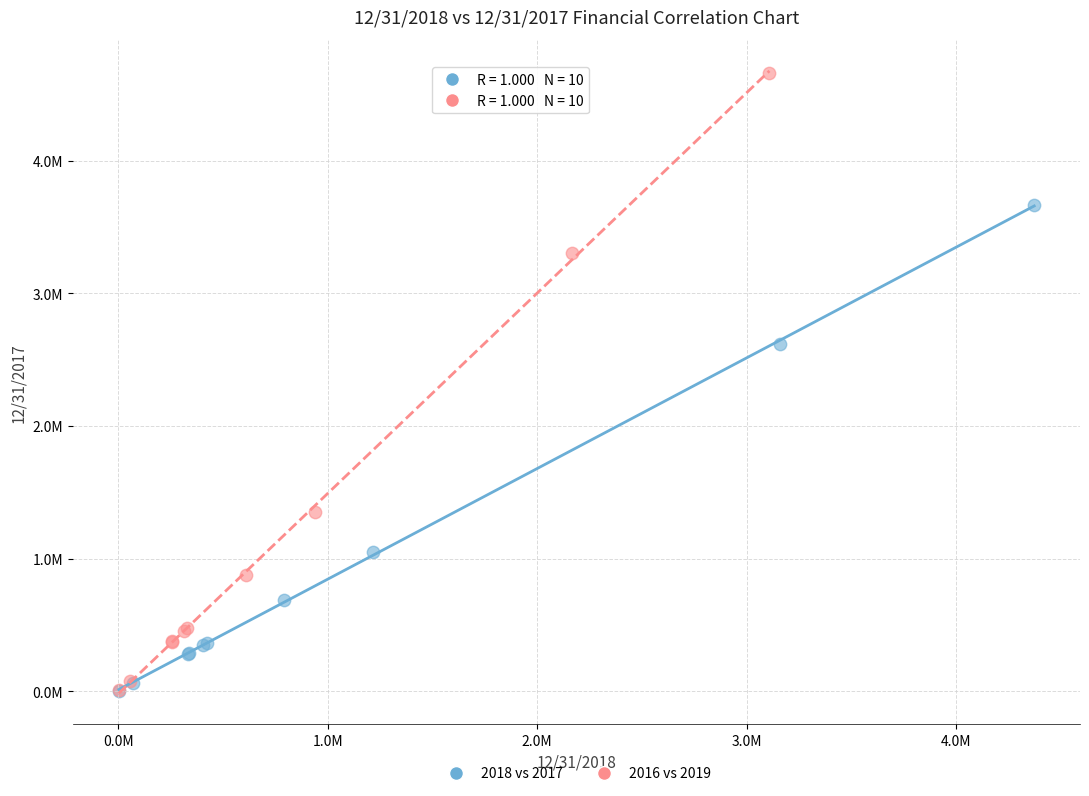

What are all the series names shown in the legend?

2018 vs 2017, 2016 vs 2019